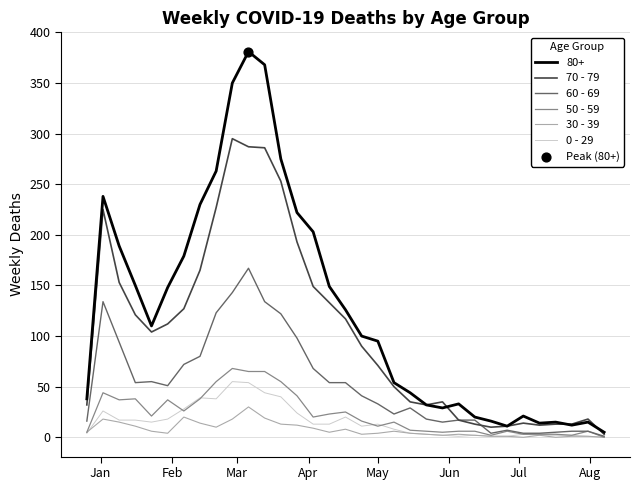

Which series has the largest range (max minus min)?

80+